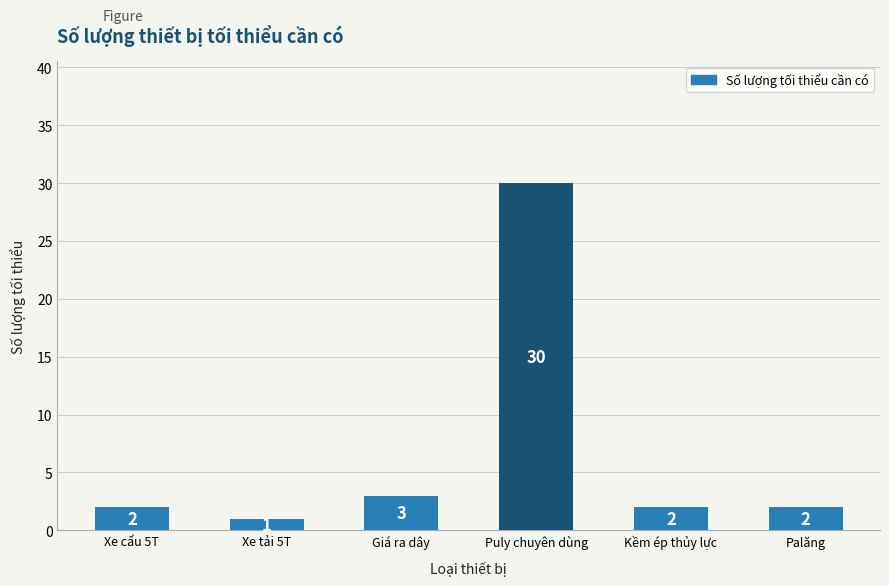

What is the maximum value shown in the chart?

30